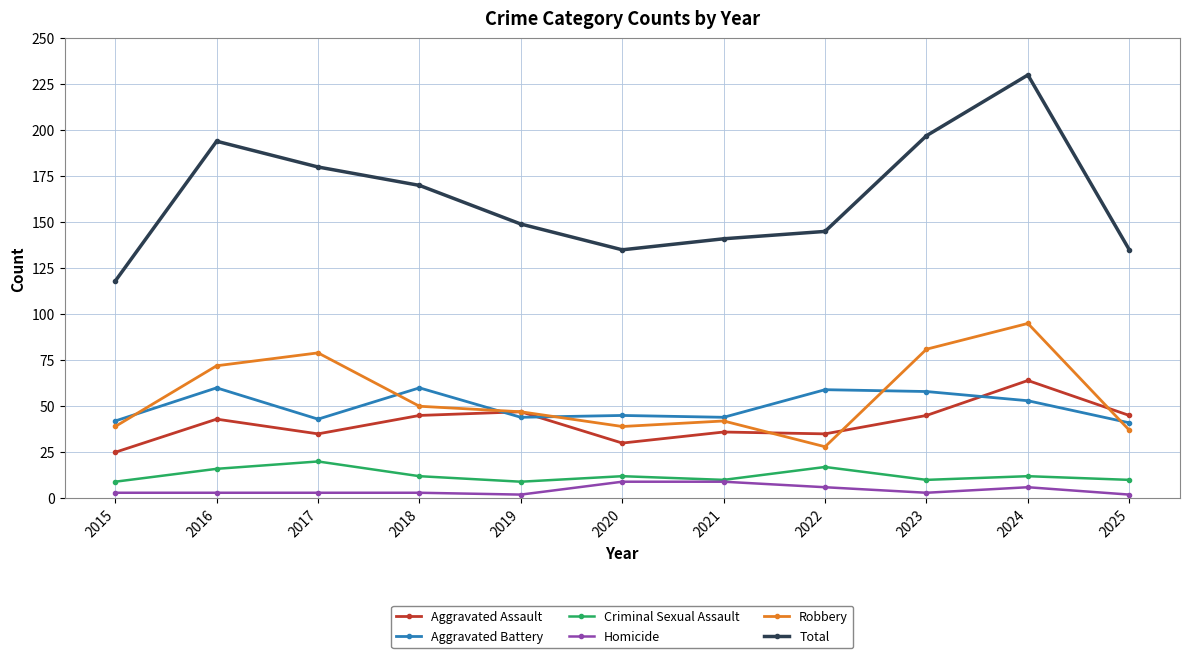

True or false: Aggravated Battery has a value of 53 at 2024.

True